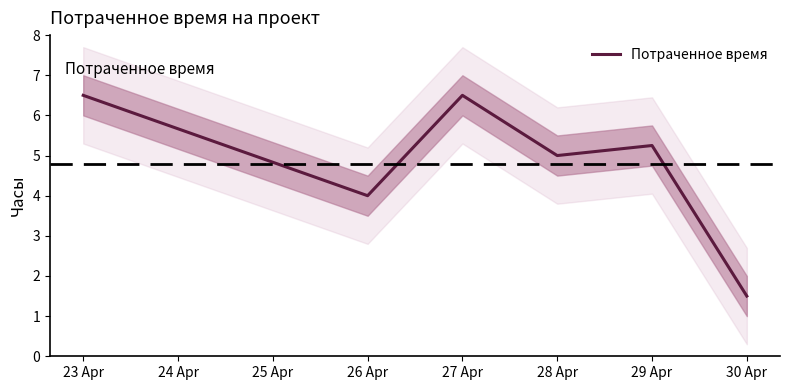

How many lines are shown in the chart?

1